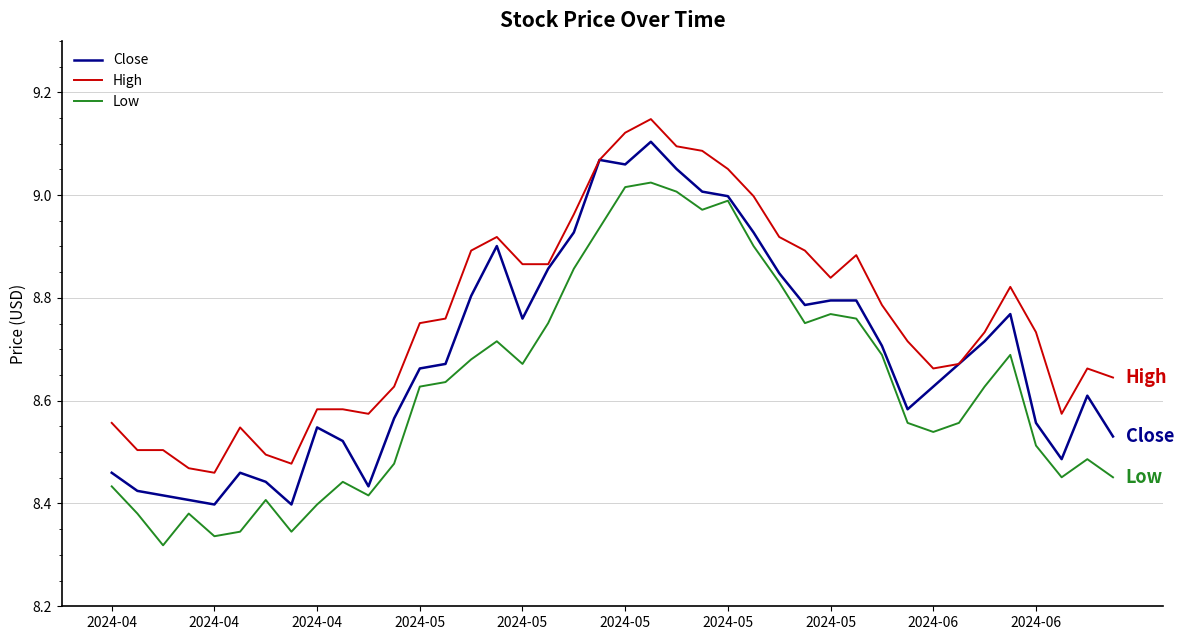

Rank the series by their maximum value, from lowest to highest.

Low, Close, High